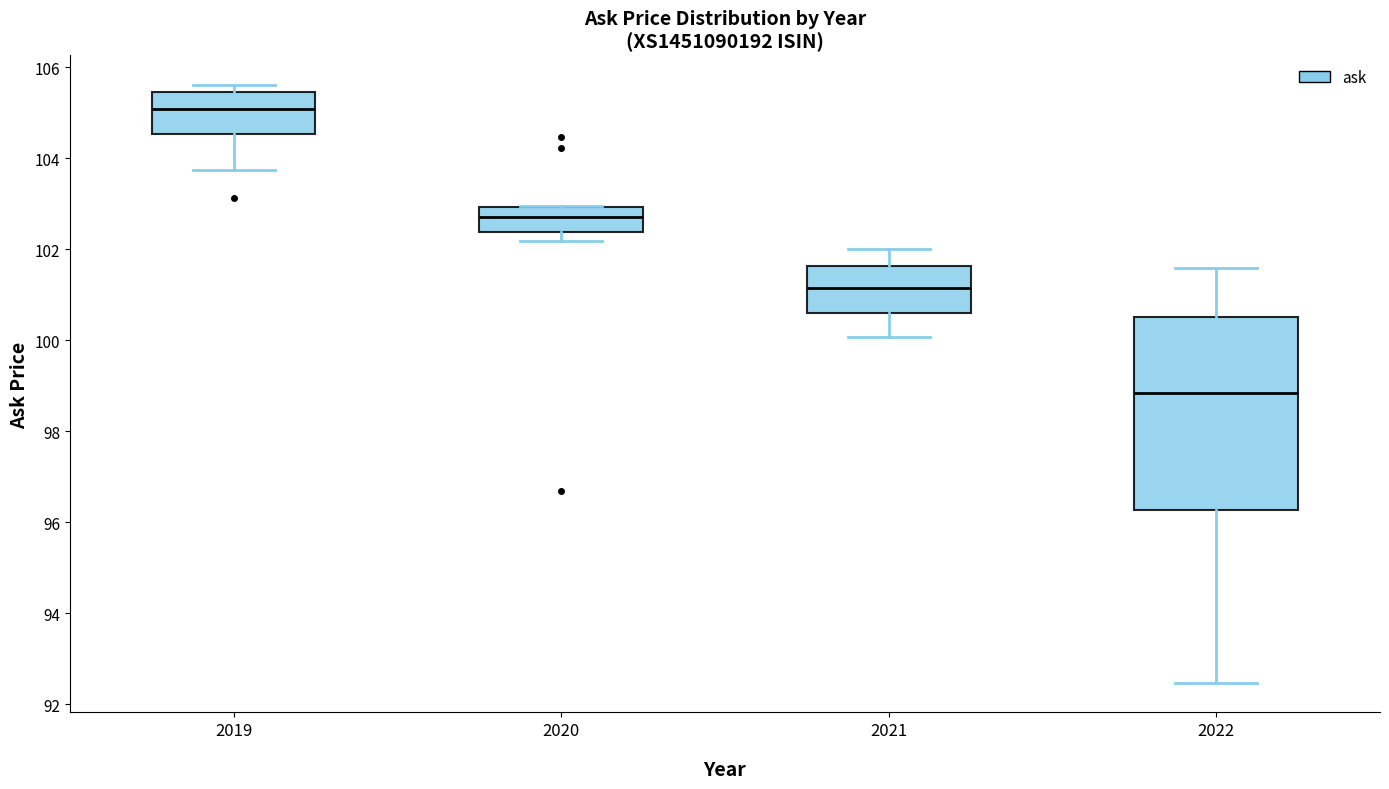

Reading left to right, read every box against the y-axis: the position of its median line, the range the box covers, and the ends of its whiskers. The values are not printed on the chart, so give them approximately, as read against the axis.

2019: median 105.0, box 104.6 to 105.4, whiskers 103.8 to 105.6
2020: median 102.8, box 102.4 to 103.0, whiskers 102.2 to 103.0
2021: median 101.2, box 100.6 to 101.6, whiskers 100.0 to 102.0
2022: median 98.8, box 96.2 to 100.4, whiskers 92.4 to 101.6